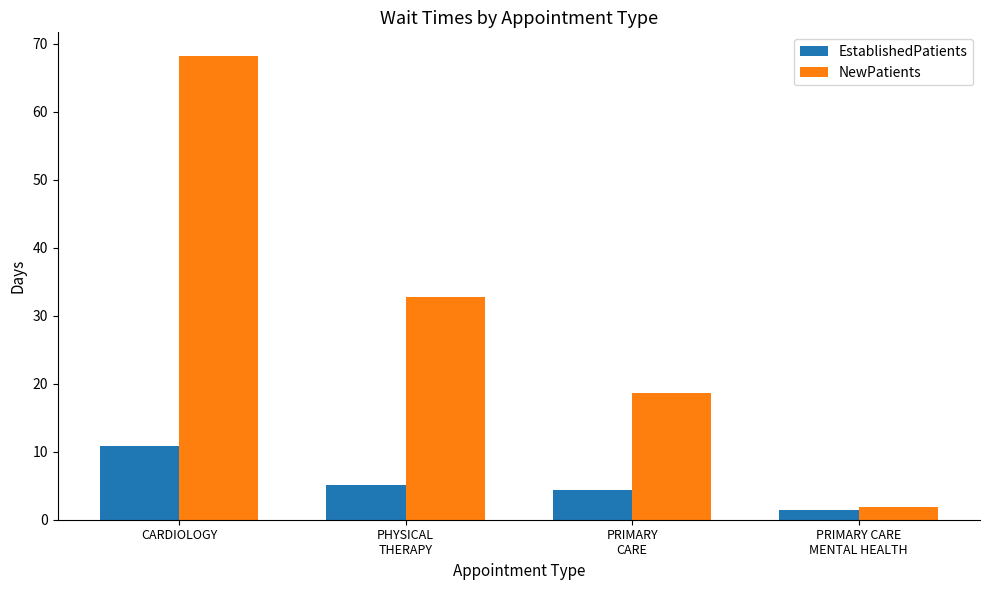

Rank the categories by NewPatients value from lowest to highest.

PRIMARY CARE
MENTAL HEALTH, PRIMARY
CARE, PHYSICAL
THERAPY, CARDIOLOGY